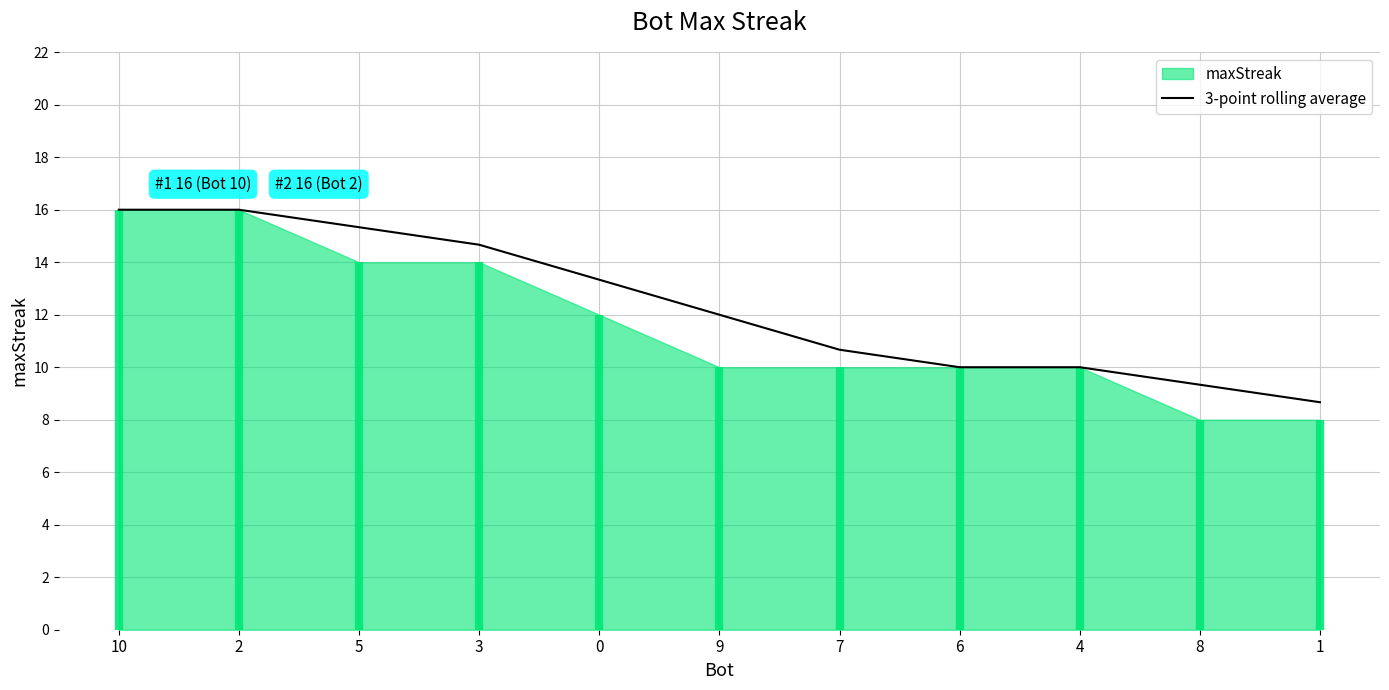

Reading left to right, what are all the values shown in this chart?

10=16.0	2=16.0	5=15.3	3=14.7	0=13.3	9=12.0	7=10.7	6=10.0	4=10.0	8=9.3	1=8.7